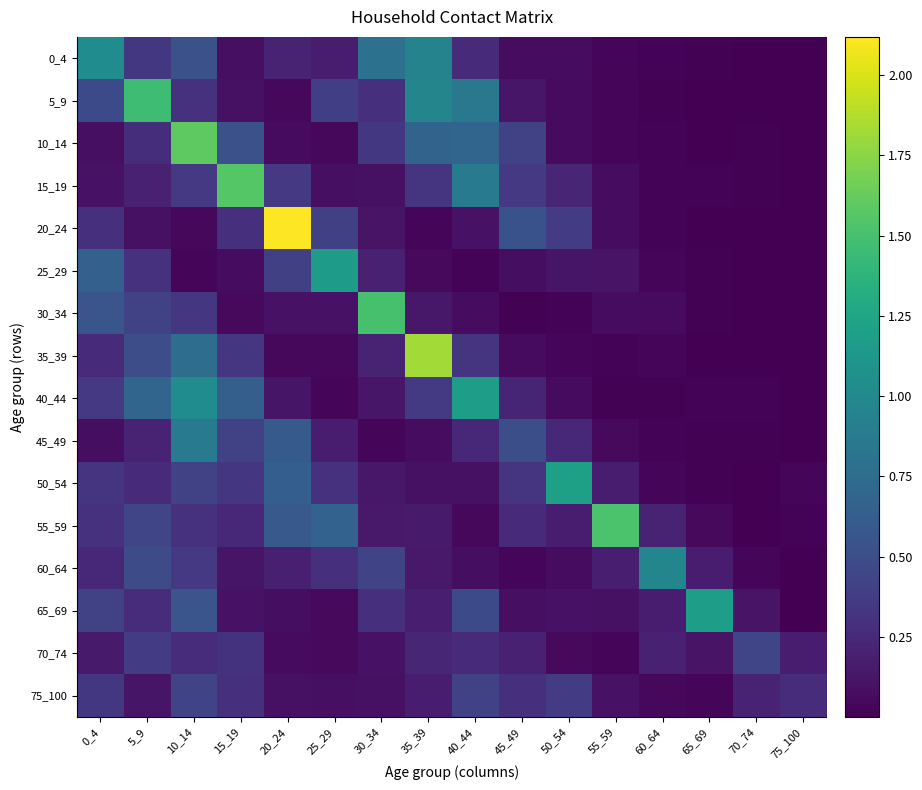

Which has a higher value, 40_44 or 25_29?

40_44